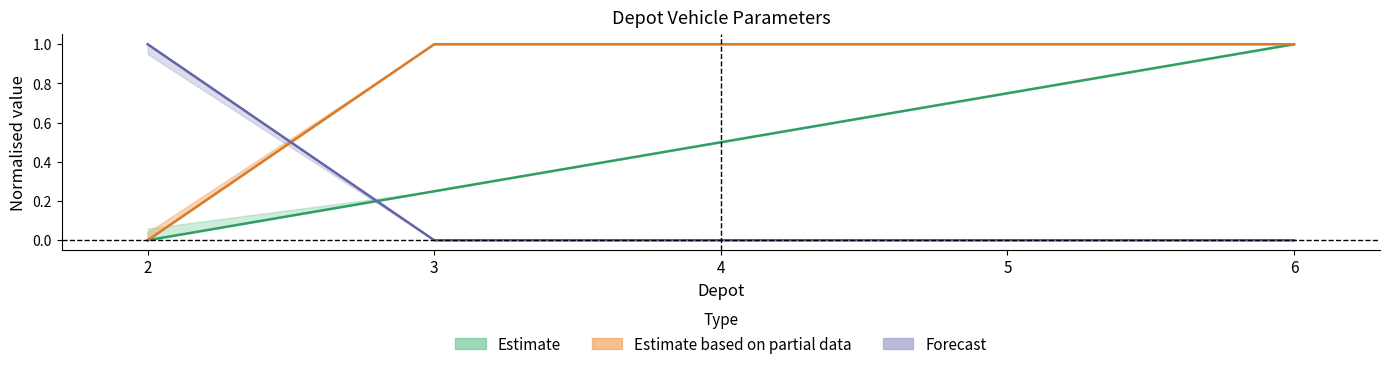

What is the spread (max minus min) of values at 4?

1.0